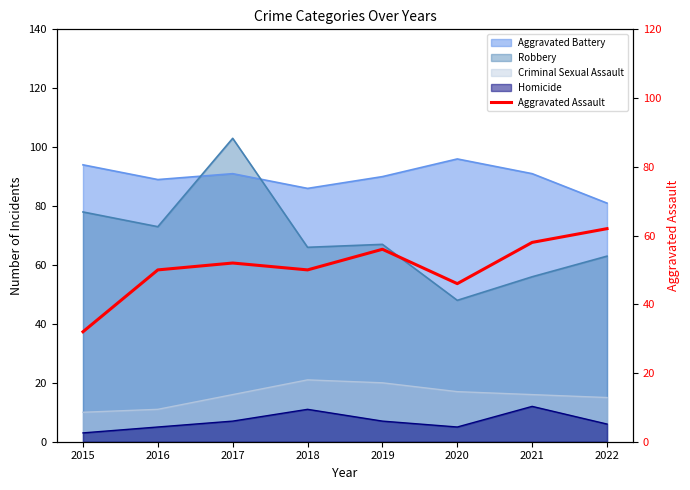

Which category has the lowest value across all series?

2015